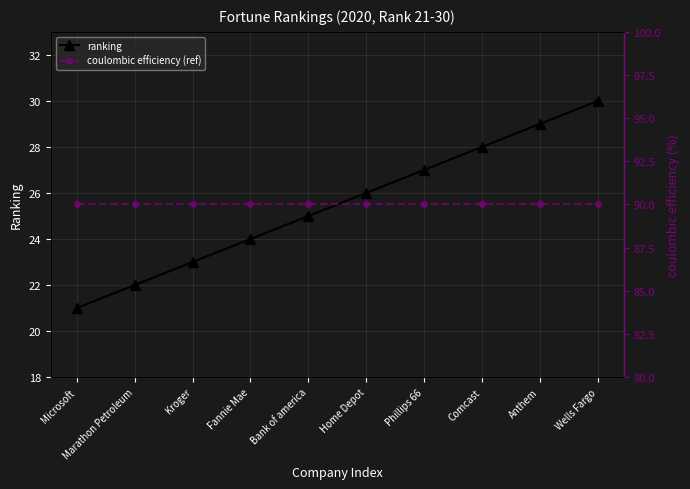

Reading left to right, list all the values displayed in this chart.

ranking: 21	22	23	24	25	26	27	28	29	30
coulombic efficiency (ref): 90	90	90	90	90	90	90	90	90	90